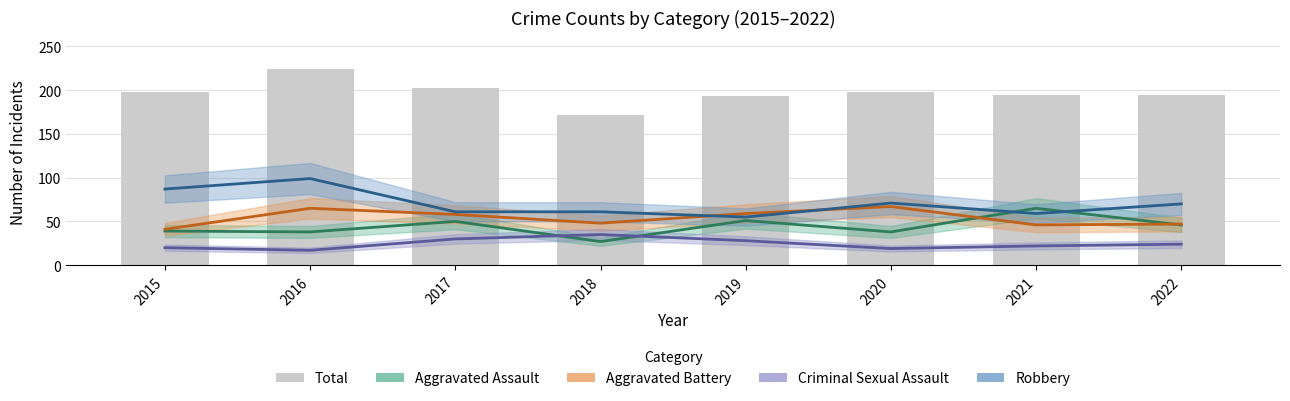

Which category has the lowest value across all series?

2016